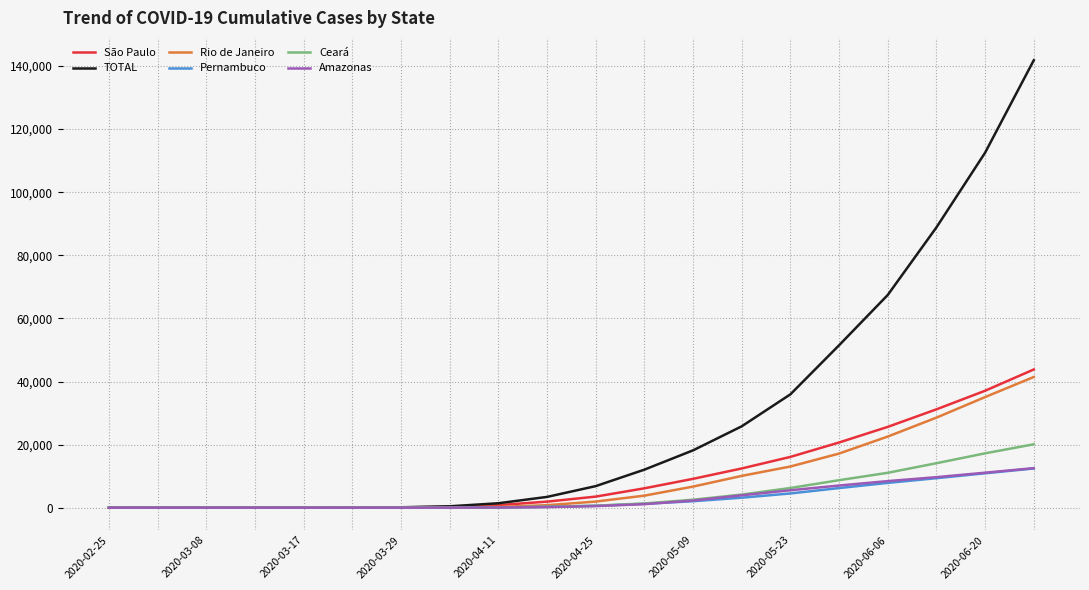

How many distinct data groups are displayed?

6